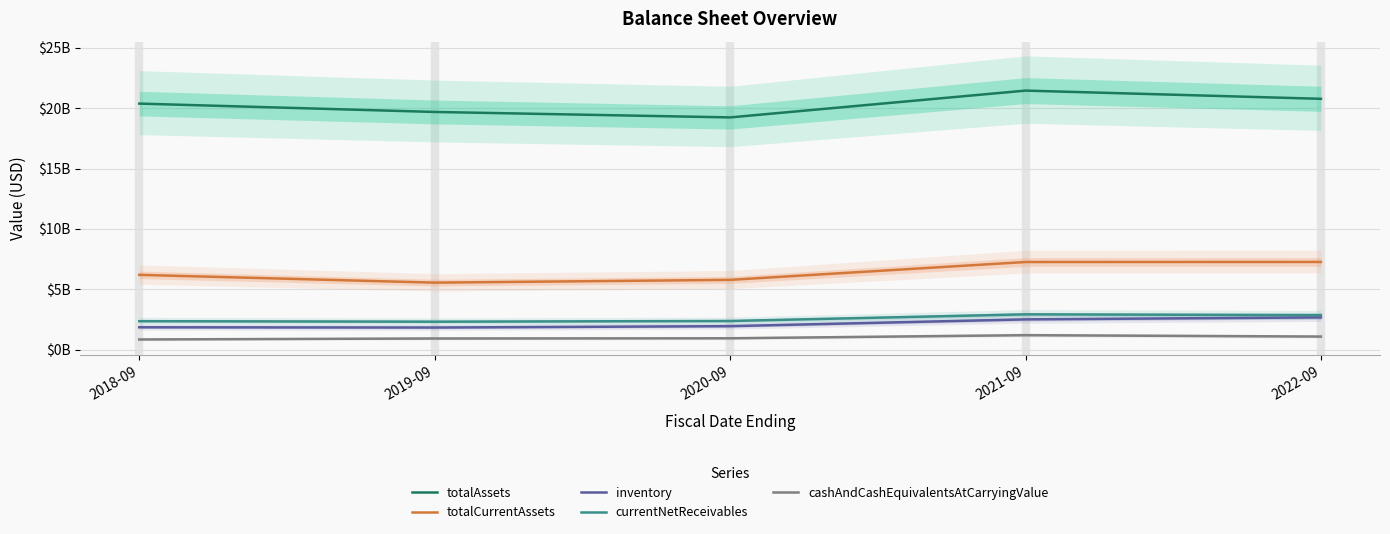

Where is totalAssets nearest to the value 20352000000?

2018-09